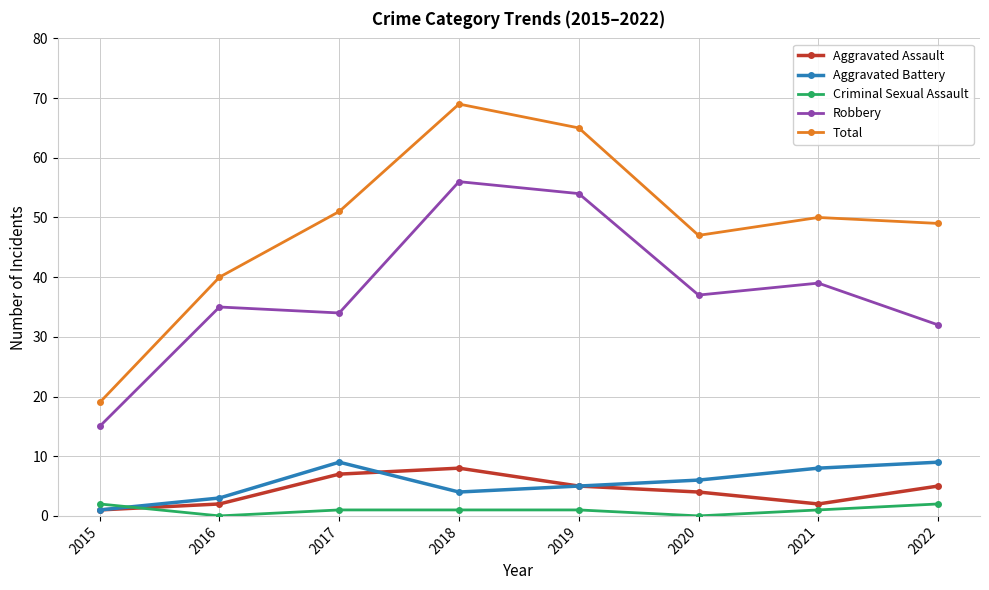

Which label corresponds to the largest value in the chart?

2018